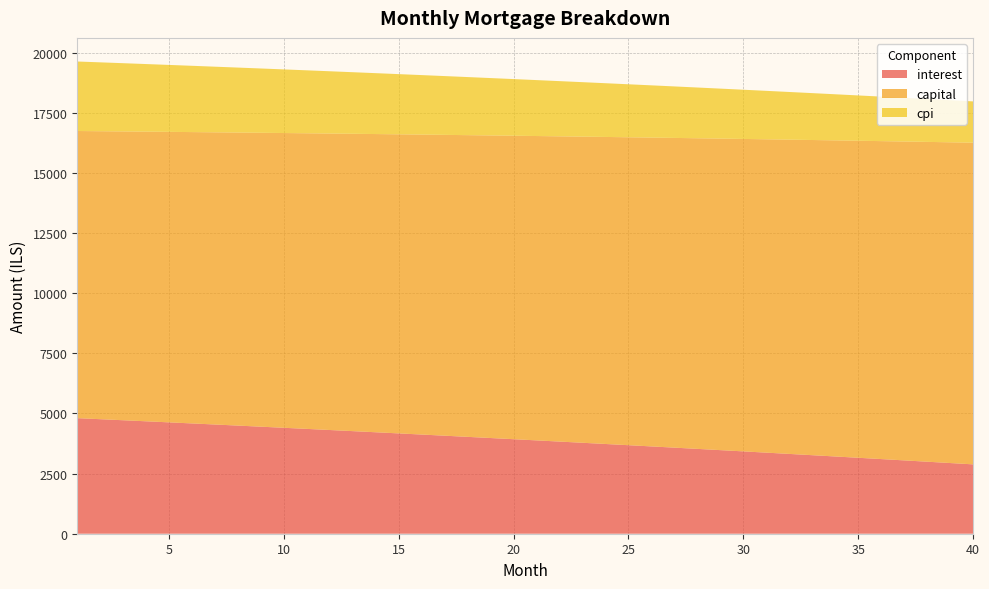

Reading right to left, extract all data points from this chart.

interest: 40=2884.1	39=2939.6	38=2994.8	37=3049.6	36=3104.1	35=3158.3	34=3212.1	33=3265.5	32=3318.6	31=3371.4	30=3423.9	29=3476.0	28=3527.8	27=3579.2	26=3630.3	25=3681.1	24=3731.6	23=3781.7	22=3831.6	21=3881.0	20=3930.2	19=3979.1	18=4027.6	17=4075.9	16=4123.8	15=4171.4	14=4218.7	13=4265.6	12=4312.3	11=4358.7	10=4404.7	9=4450.5	8=4495.9	7=4541.0	6=4585.9	5=4630.4	4=4674.7	3=4718.6	2=4762.3	1=4805.6
capital: 40=13375.6	39=13336.7	38=13298.0	37=13259.3	36=13220.7	35=13182.3	34=13143.9	33=13105.7	32=13067.6	31=13029.6	30=12991.7	29=12953.9	28=12916.3	27=12878.7	26=12841.2	25=12803.9	24=12766.7	23=12729.5	22=12692.5	21=12655.6	20=12618.8	19=12582.1	18=12545.5	17=12509.0	16=12472.6	15=12436.4	14=12400.2	13=12364.1	12=12328.2	11=12292.3	10=12256.6	9=12220.9	8=12185.4	7=12150.0	6=12114.6	5=12079.4	4=12044.3	3=12009.2	2=11974.3	1=11939.5
cpi: 40=1716.5	39=1750.4	38=1784.1	37=1817.6	36=1850.9	35=1884.0	34=1916.8	33=1949.5	32=1981.9	31=2014.2	30=2046.2	29=2078.0	28=2109.7	27=2141.1	26=2172.3	25=2203.3	24=2234.2	23=2264.8	22=2295.2	21=2325.5	20=2355.5	19=2385.4	18=2415.0	17=2444.5	16=2473.7	15=2502.8	14=2531.7	13=2560.4	12=2588.9	11=2617.2	10=2645.4	9=2673.3	8=2701.1	7=2728.7	6=2756.1	5=2783.3	4=2810.3	3=2837.2	2=2863.9	1=2890.4